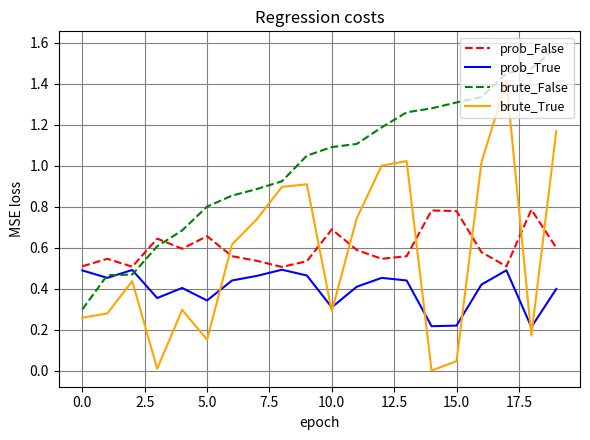

How many intersections are there between brute_True and prob_False?

7